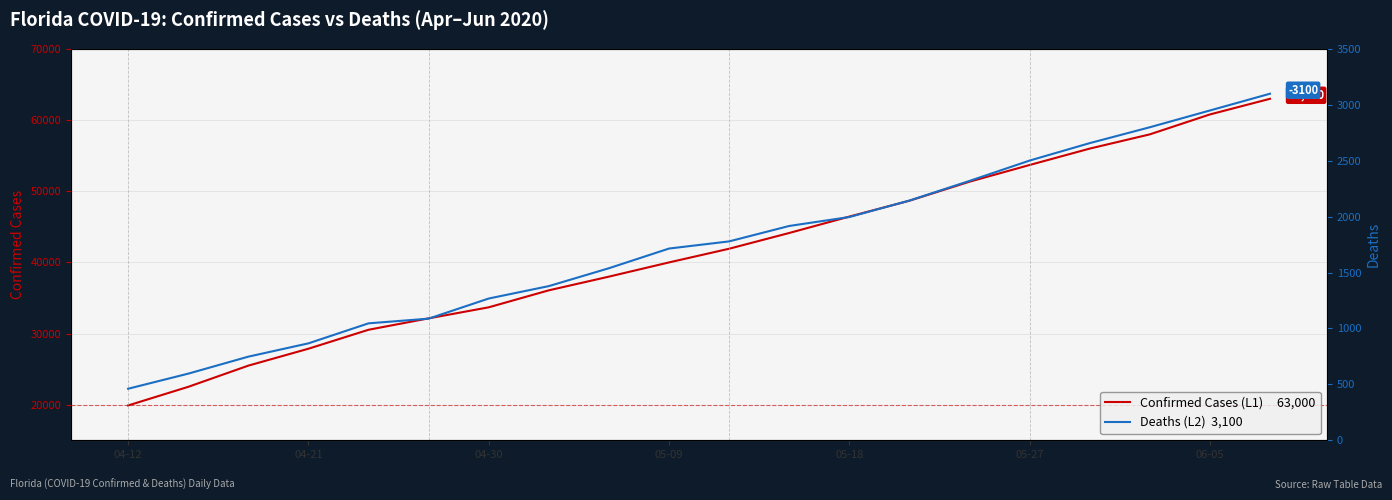

List the labels in order of Deaths (L2) value, largest first.

19, 18, 17, 16, 15, 14, 13, 12, 11, 10, 9, 8, 7, 06-05, 05-27, 05-18, 05-09, 04-30, 04-21, 04-12